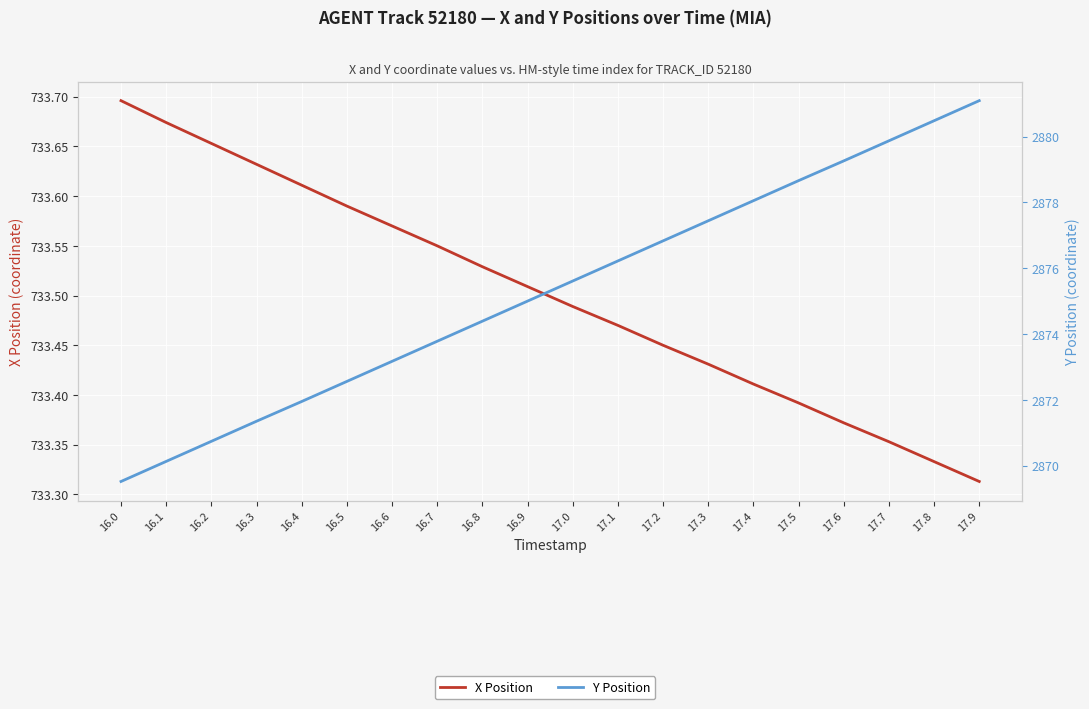

True or false: X Position and Y Position intersect in this chart.

False